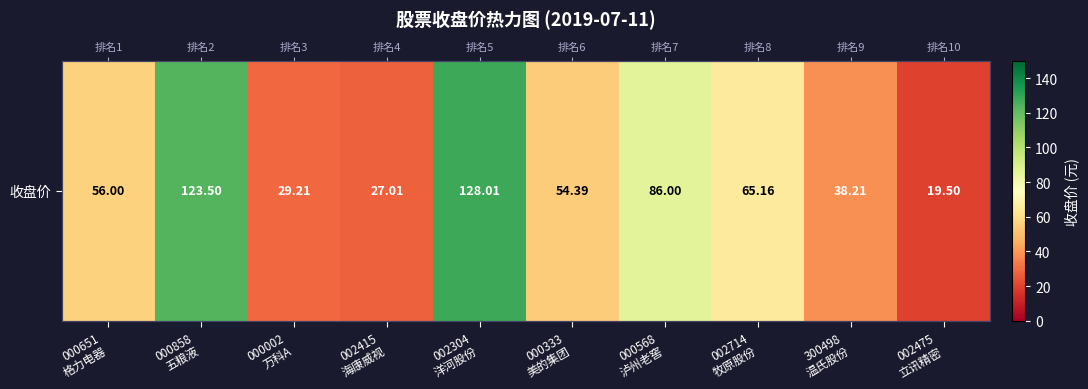

What is the sum of all values?

627.0